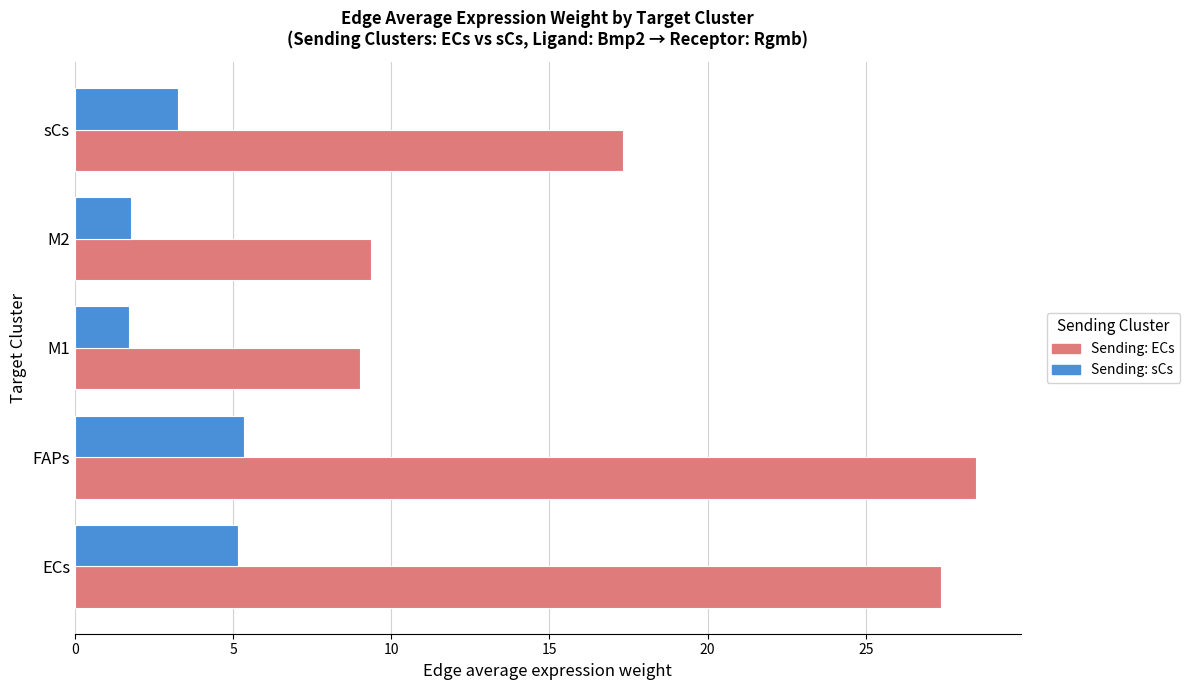

At which category does the chart reach its peak across all series?

FAPs